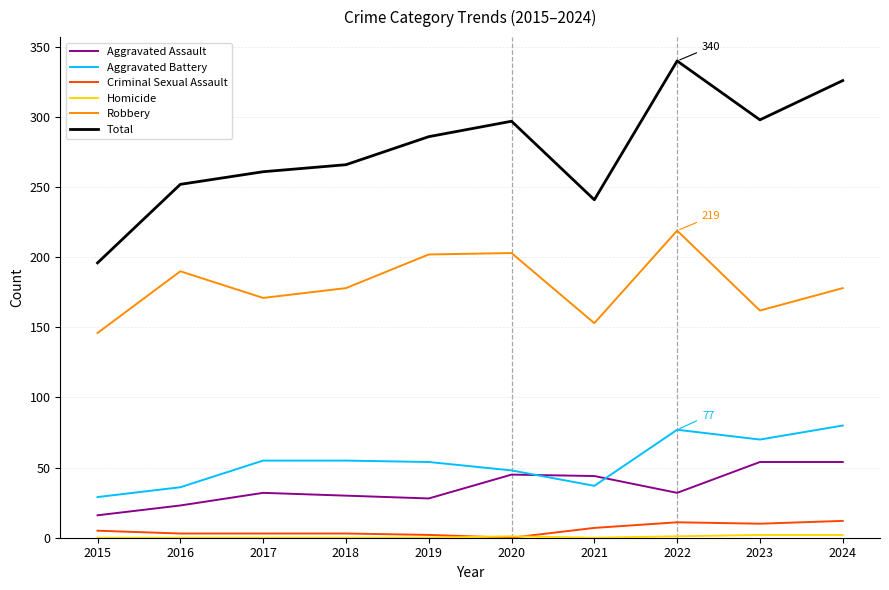

The value of Aggravated Battery at 2015 is 29. True or false?

True